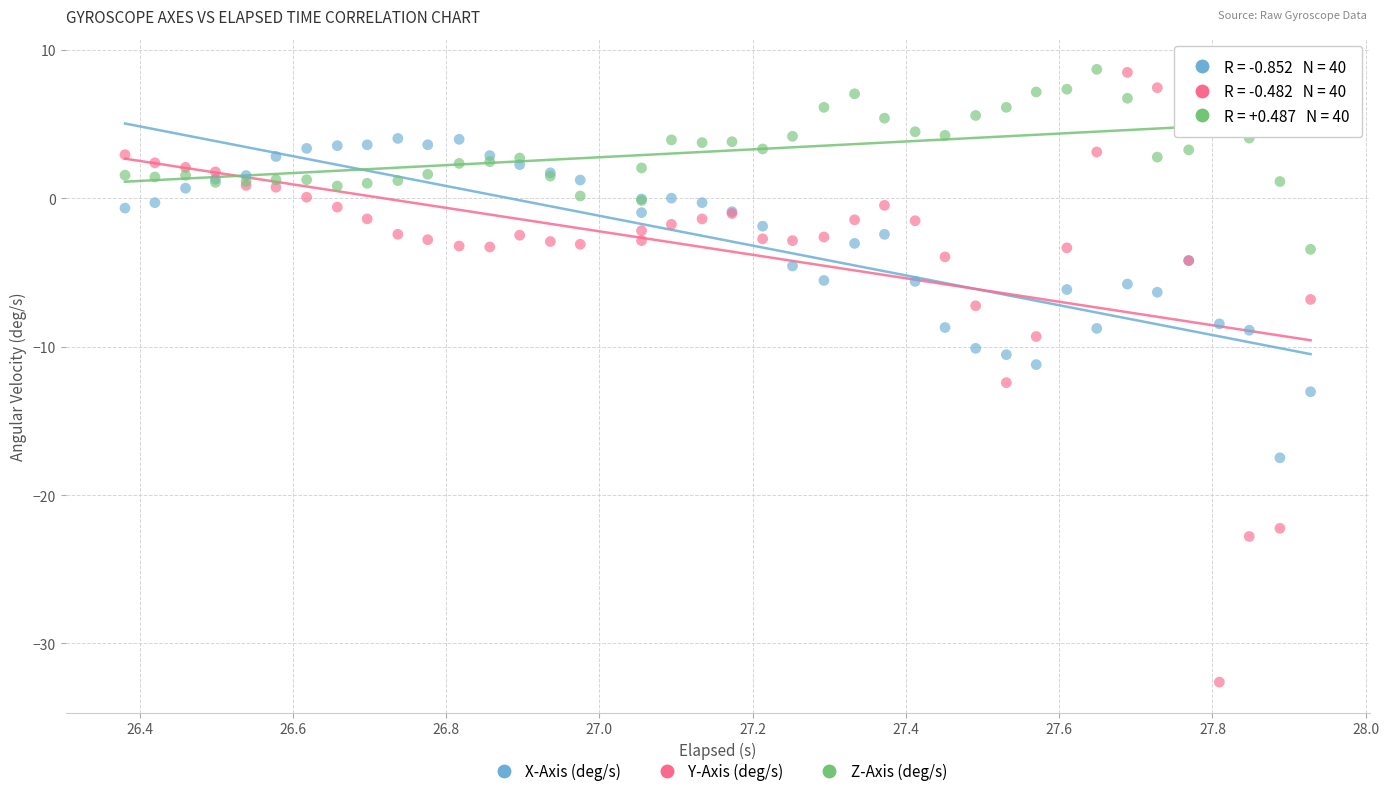

What is the X range (max minus min) for the scatter plot?

1.5